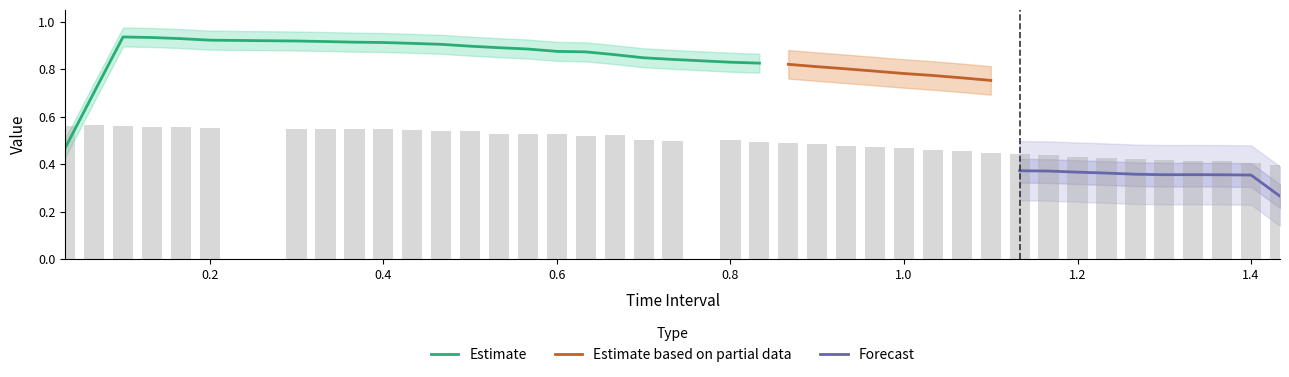

What is the value of the 24th bar from the left?

0.5